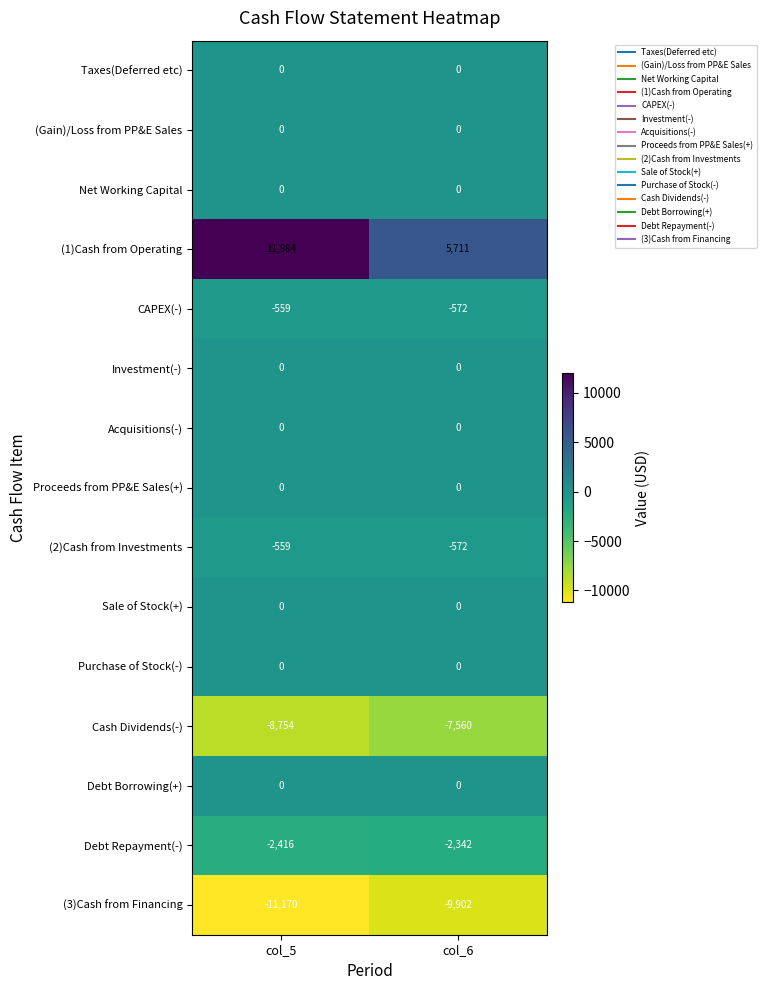

At which label is (1)Cash from Operating closest to 8847?

col_6